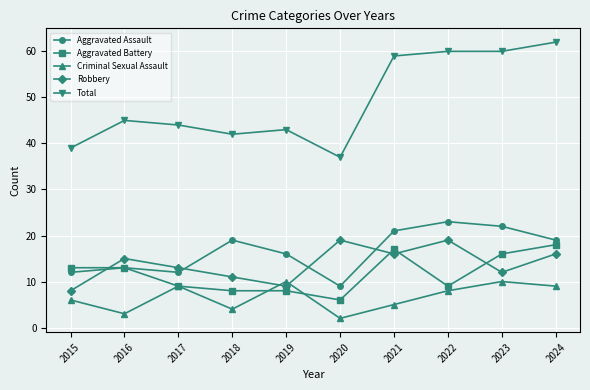

What is the difference between the Aggravated Assault values at 2017 and 2018?

7